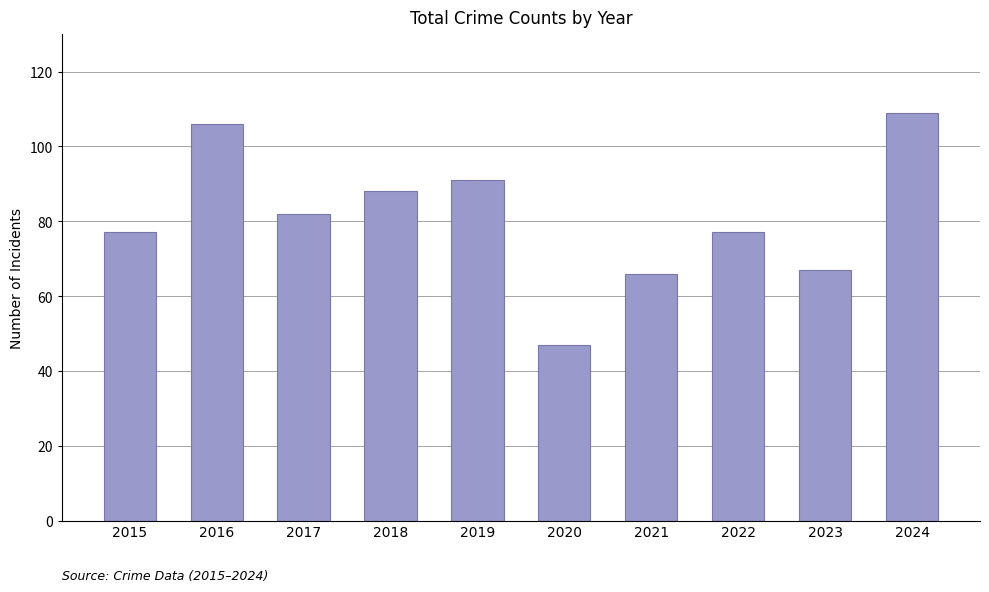

At which label does the data first exceed 82?

2016